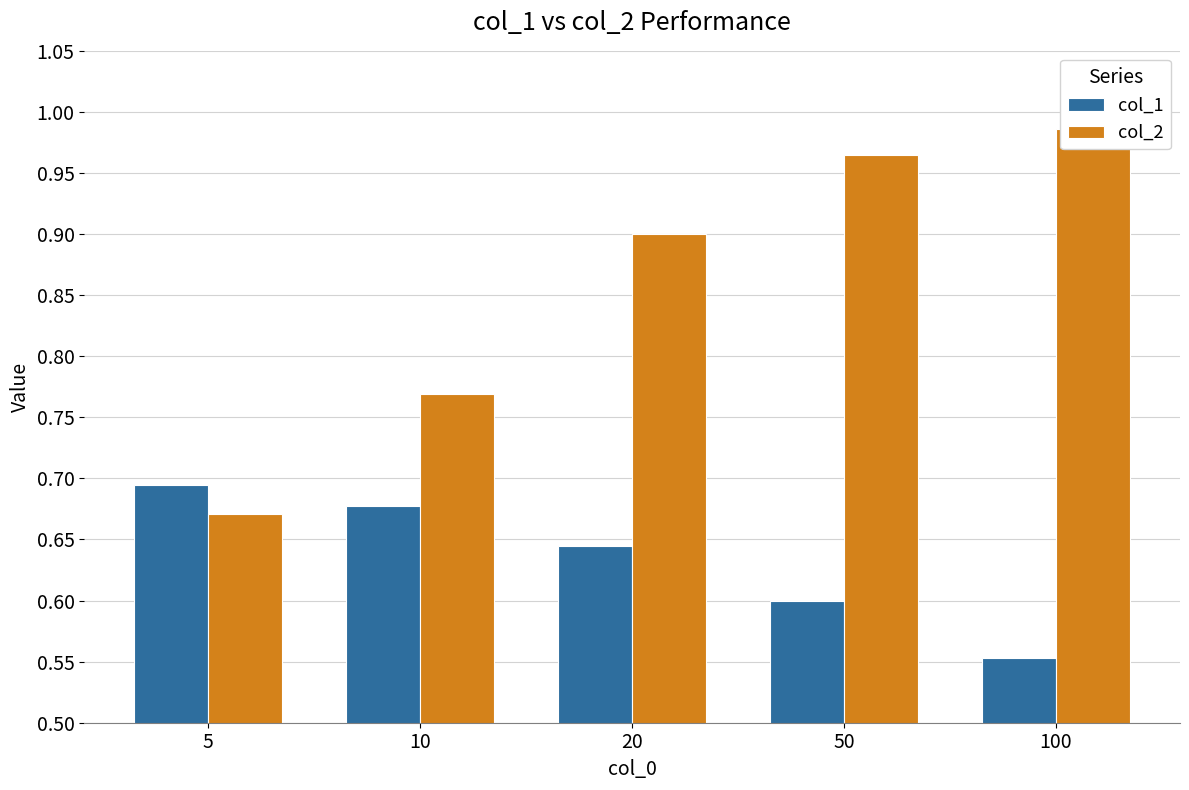

What is the value of the col_2 bar at the 3rd from the left?

0.9